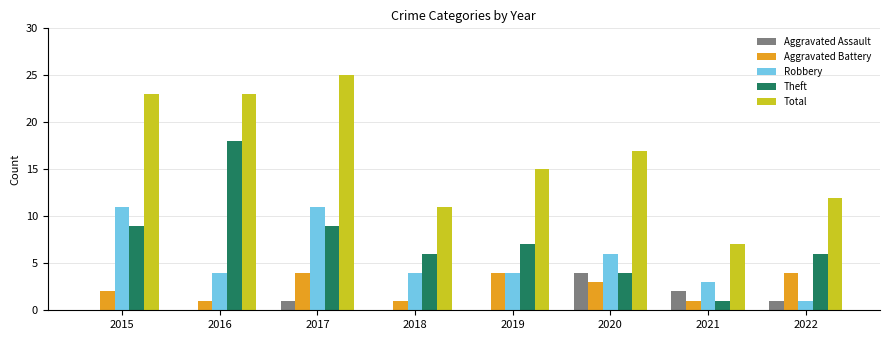

At which category does the chart reach its peak across all series?

2017